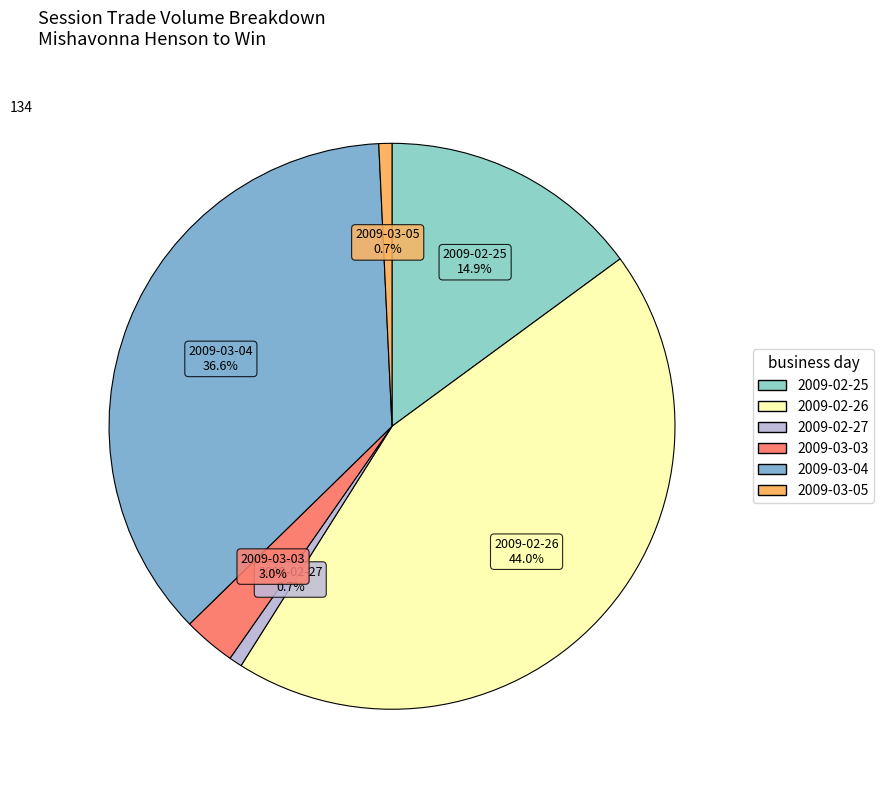

Count the number of slices in the pie.

6